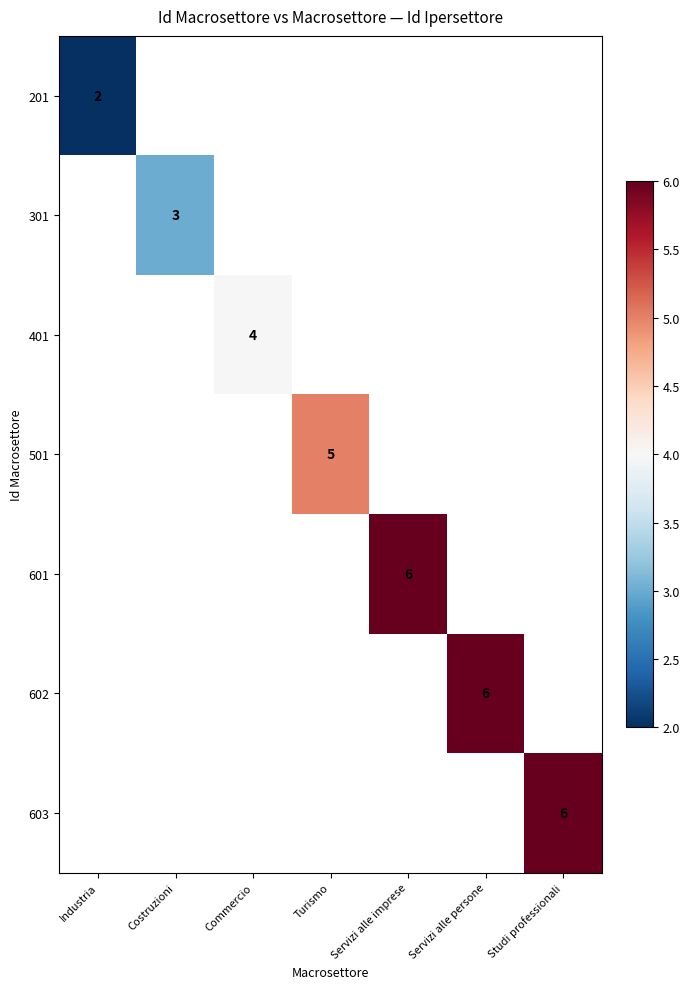

Is the value of 601 at Costruzioni greater than the value of 401 at Servizi alle imprese?

No